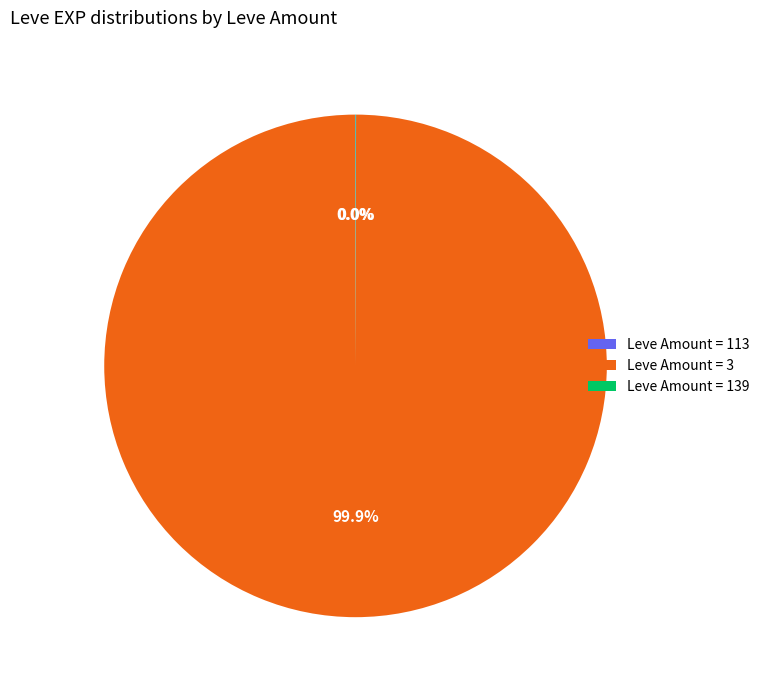

Which category has the biggest portion of the pie?

Leve Amount = 3